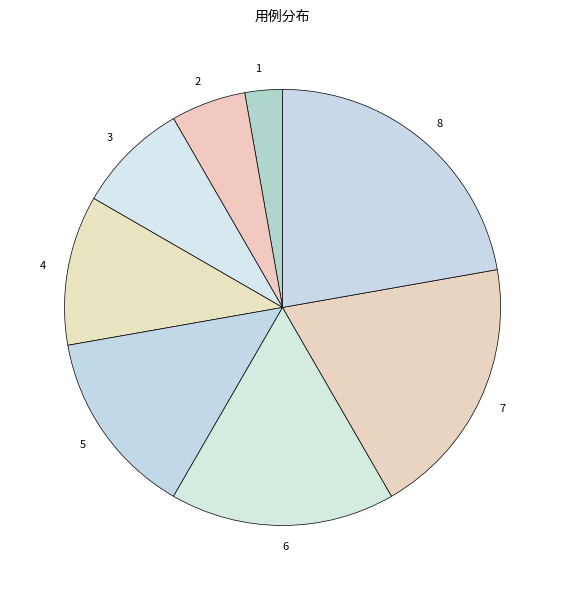

Which slice is the largest?

8